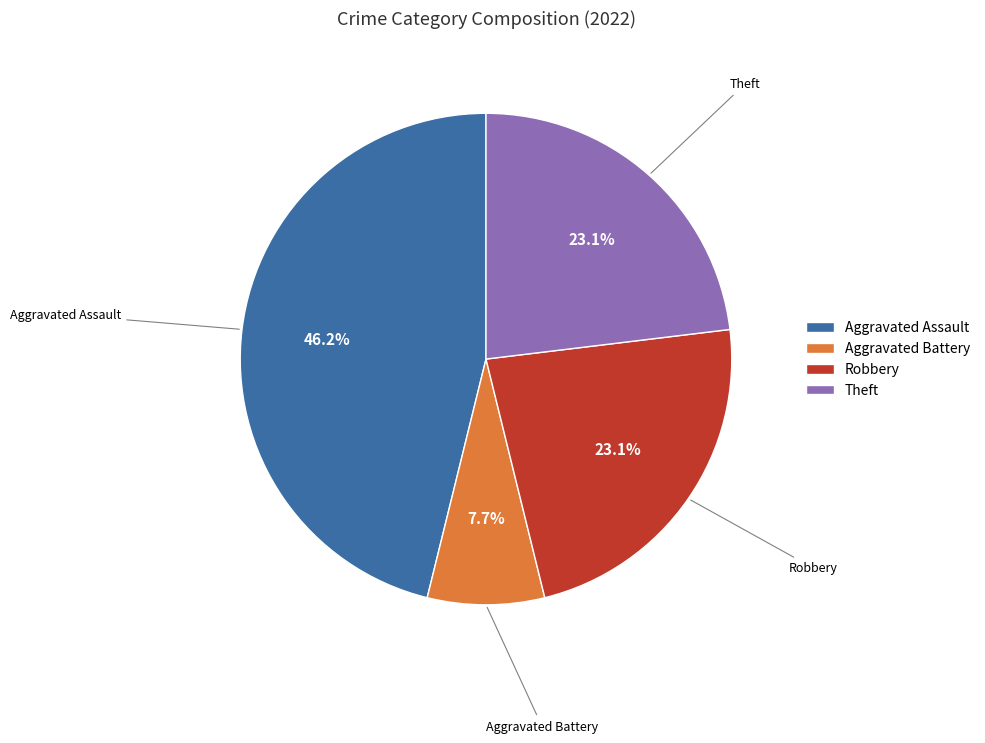

Approximately how many times larger is the value at Aggravated Assault compared to Aggravated Battery?

6.0